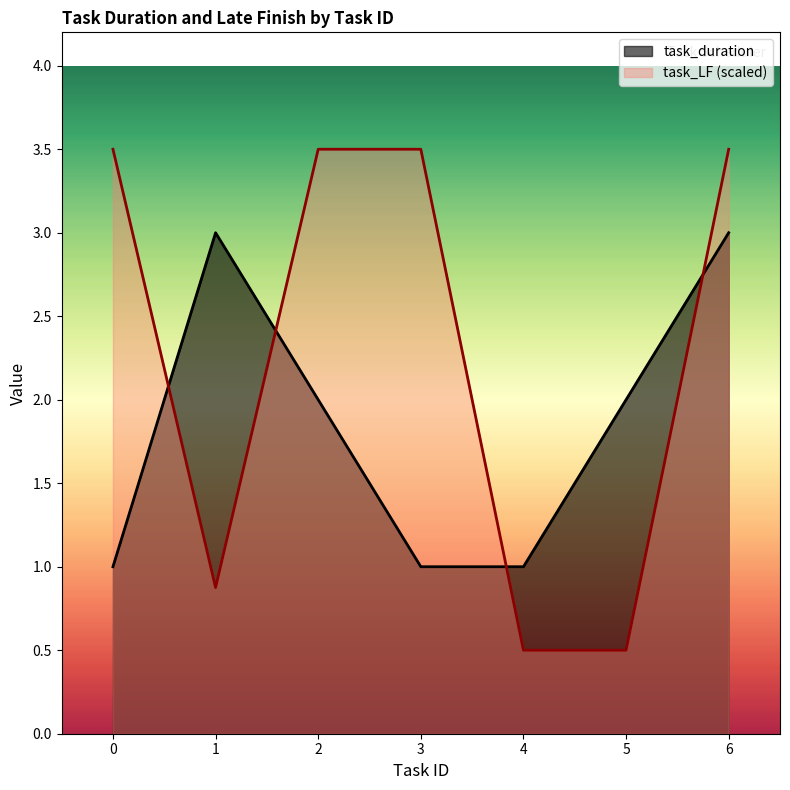

What is the approximate value of task_LF at 4?

0.5